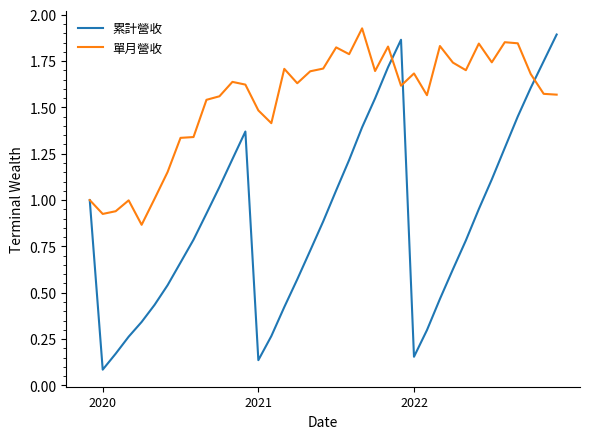

Does the chart display data point markers on the line(s)?

No